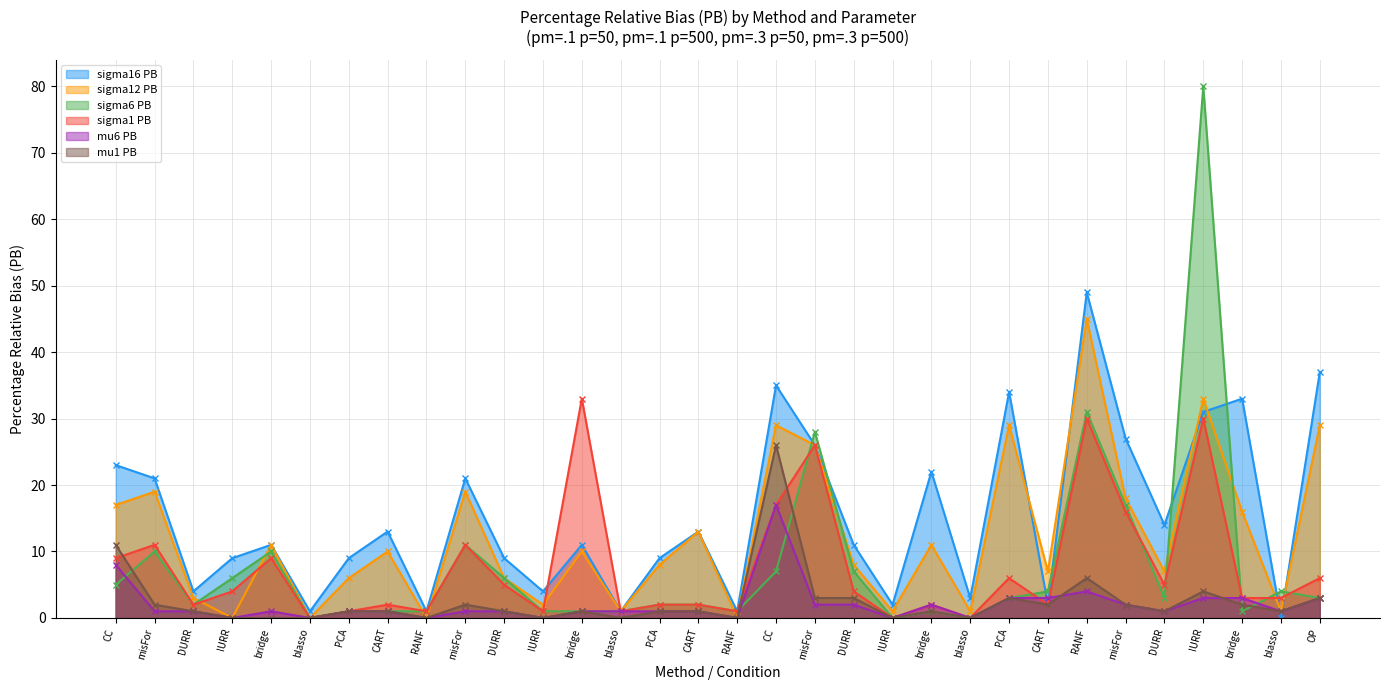

True or false: mu1 PB has a value of 17 at CC.

False